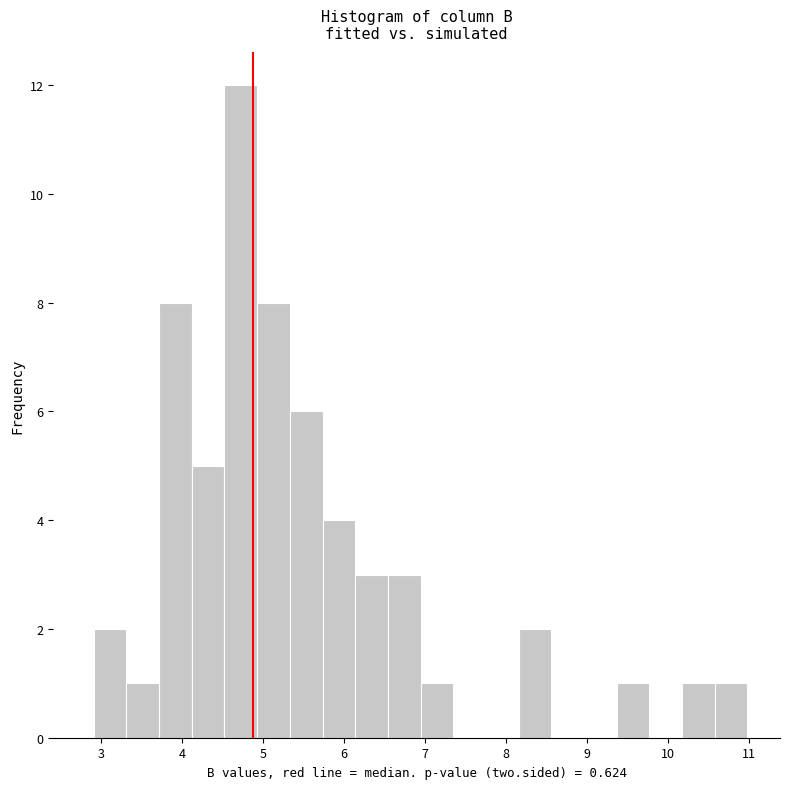

Reading left to right, list every bar in this chart as the range it spans on the x-axis followed by its height. Neither the bar edges nor the heights are printed on the chart, so give them approximately, as read against the axes.

2.9 to 3.3: 2
3.3 to 3.7: 1
3.7 to 4.1: 8
4.1 to 4.5: 5
4.5 to 4.9: 12
4.9 to 5.3: 8
5.3 to 5.7: 6
5.7 to 6.1: 4
6.1 to 6.5: 3
6.5 to 6.9: 3
6.9 to 7.3: 1
7.3 to 7.8: 0
7.8 to 8.2: 0
8.2 to 8.6: 2
8.6 to 9.0: 0
9.0 to 9.4: 0
9.4 to 9.8: 1
9.8 to 10.2: 0
10.2 to 10.6: 1
10.6 to 11.0: 1